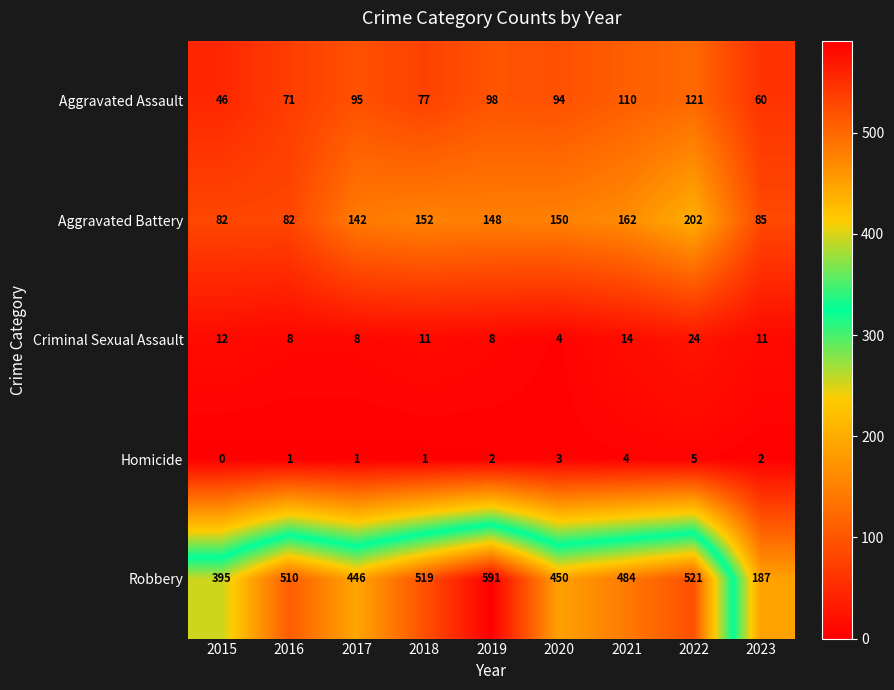

Which series has the widest spread of values?

Robbery